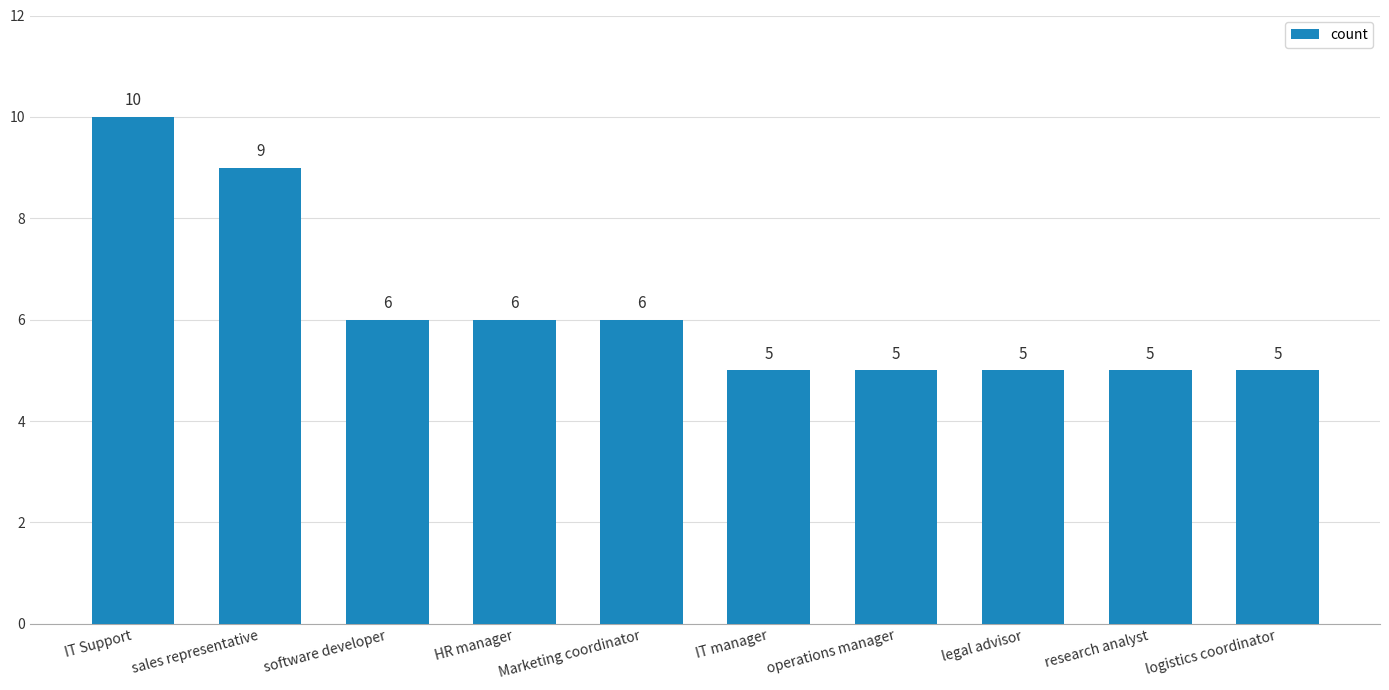

What is the greatest value displayed?

10